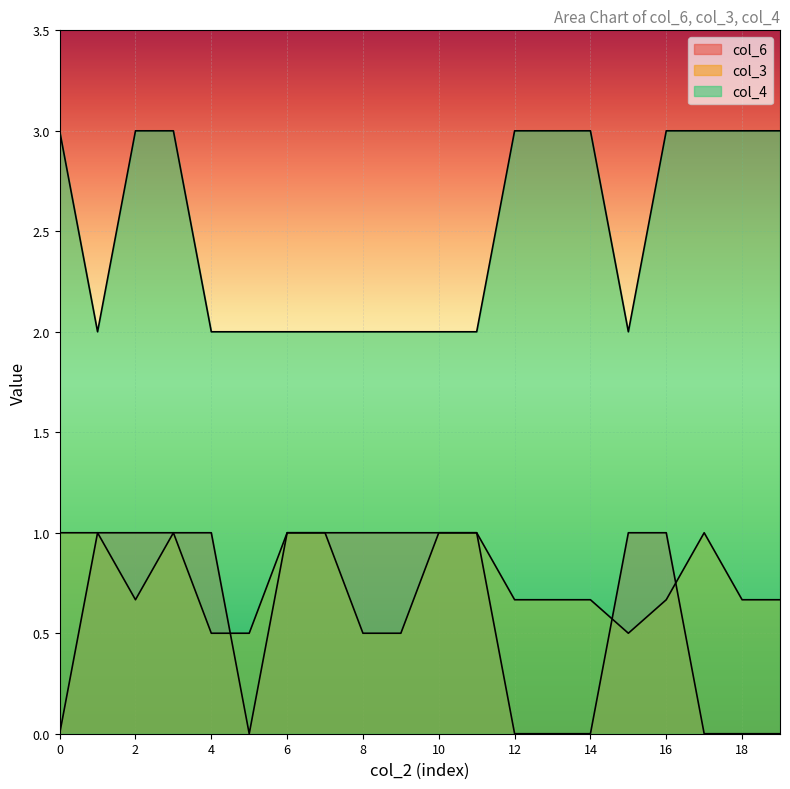

Which has a higher value, 14 or 6?

6